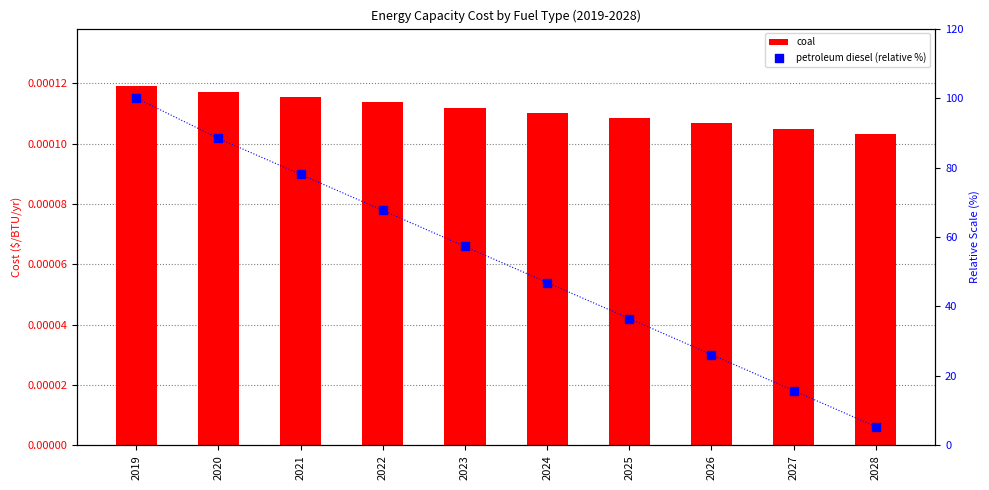

Which series has the largest total across all categories?

petroleum diesel (relative %)